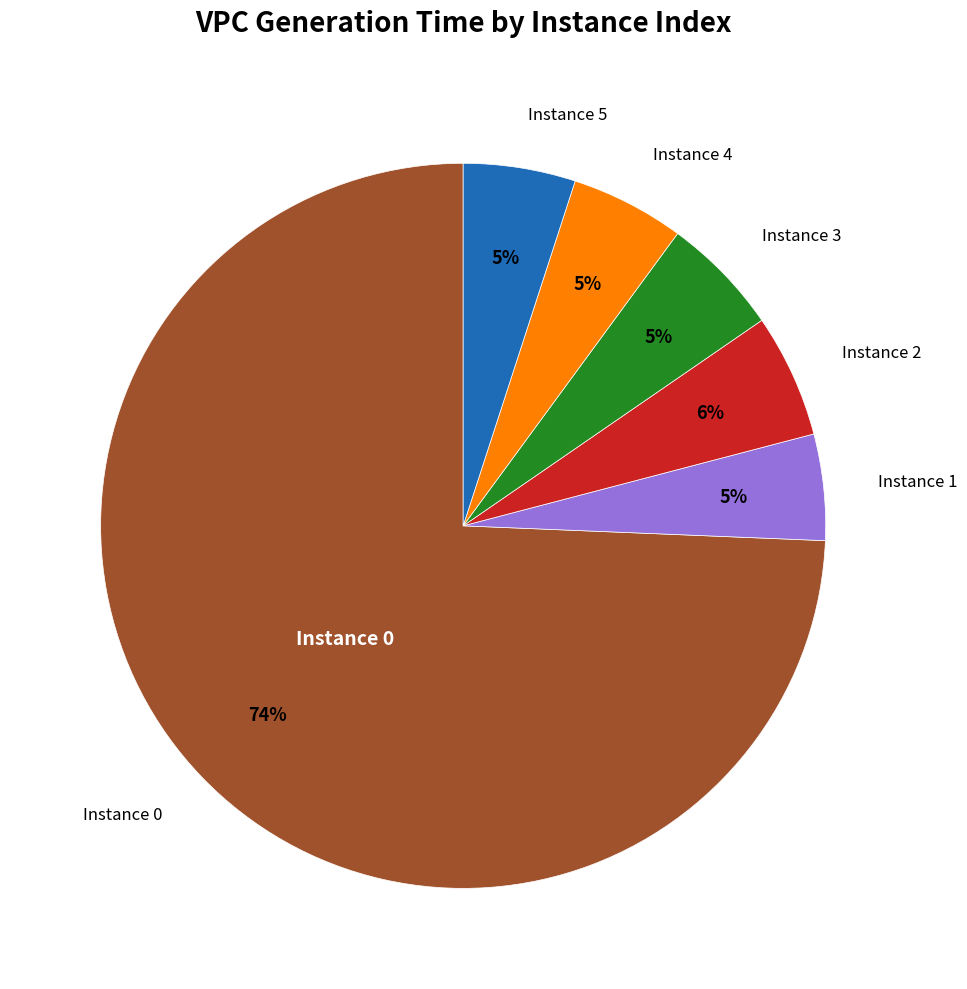

Does any single category account for the majority?

Yes